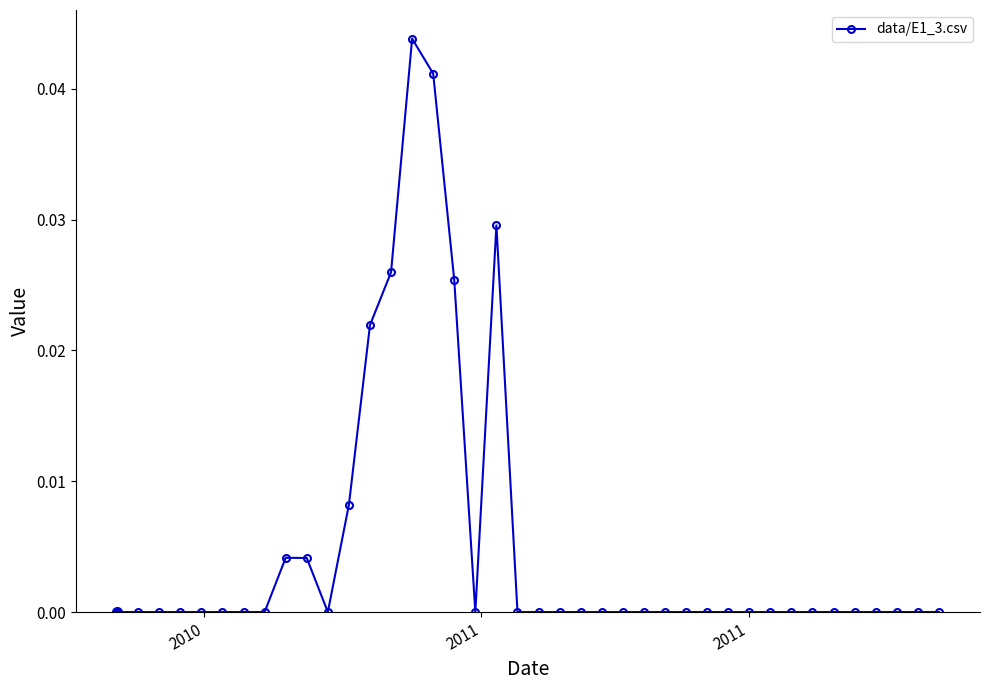

True or false: the data has more than 0 interior local peaks.

True